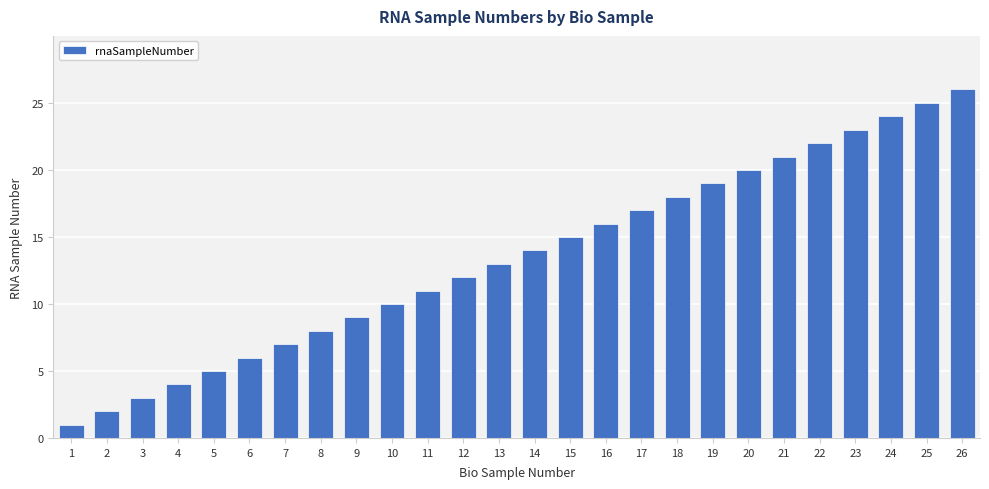

Are the bars grouped side by side (vs. stacked)?

No